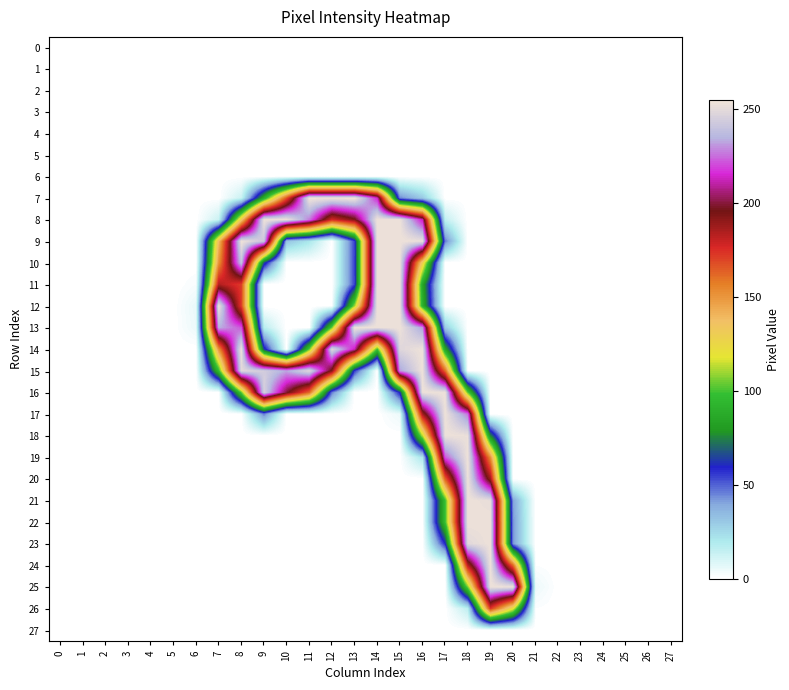

What is the difference between the highest and lowest values at 12?

254